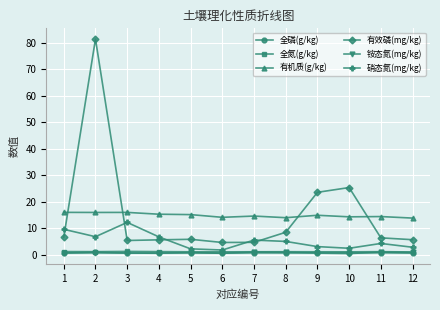

How many lines are shown in the chart?

6